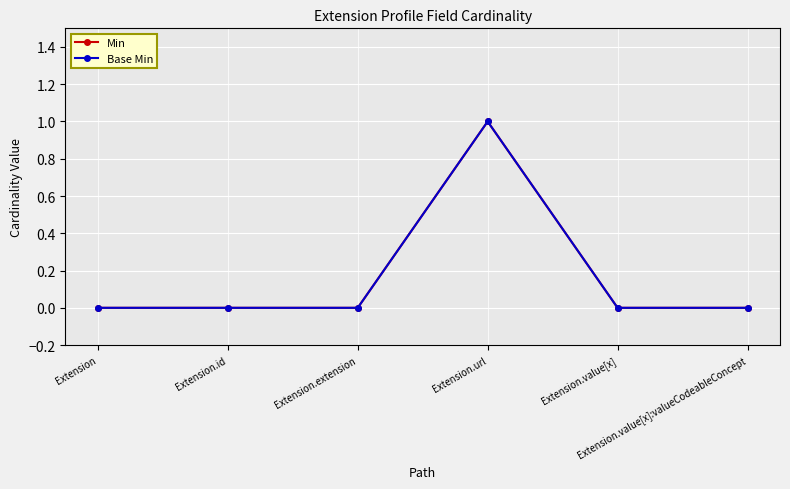

What is the label of the 5th point from the left?

Extension.value[x]